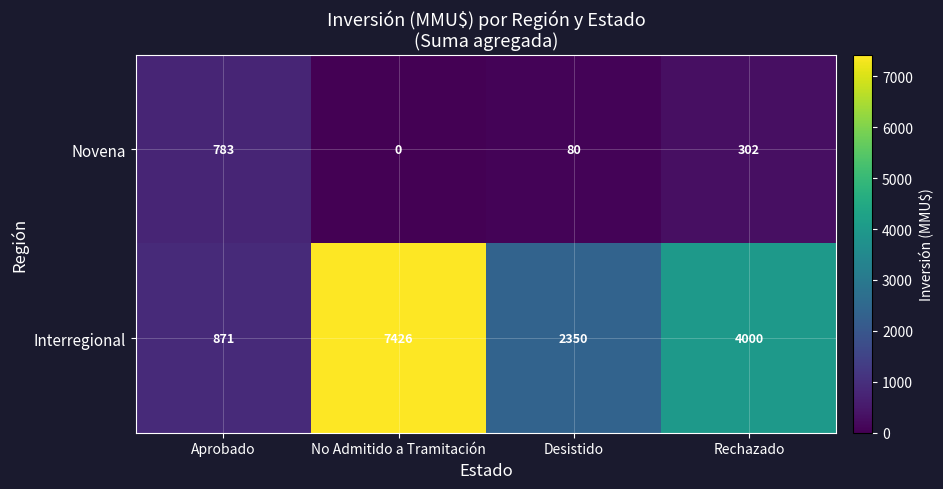

What is the difference between the maximum and second lowest values in the Interregional series?

5076